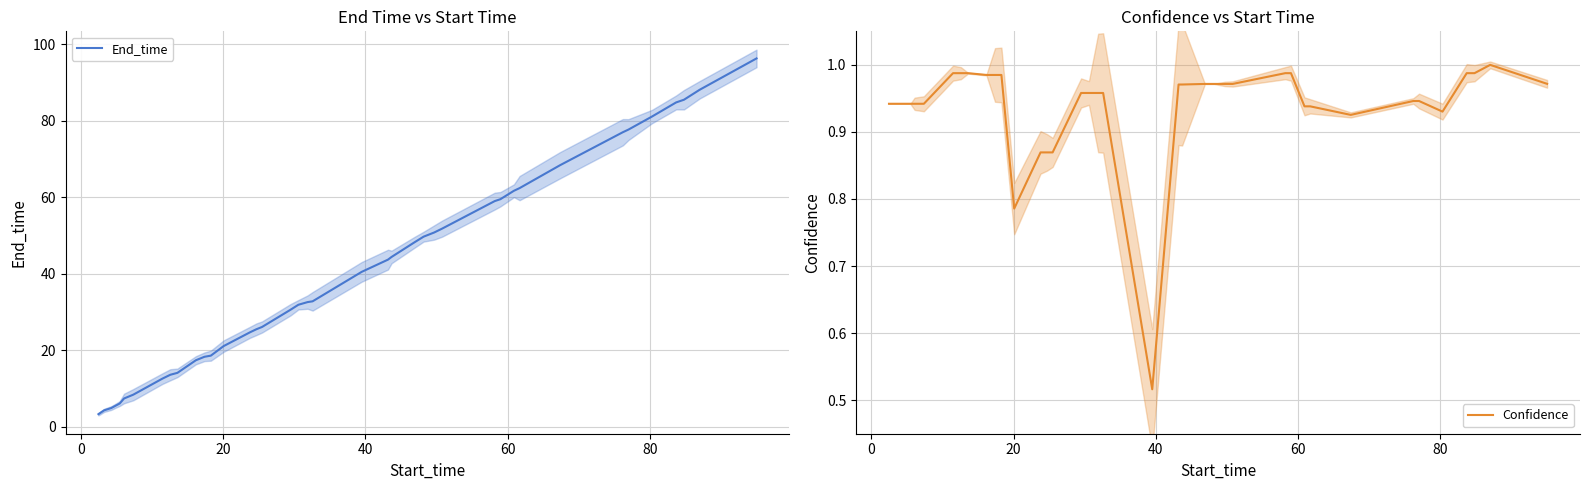

True or false: Confidence and End_time cross at least once.

False